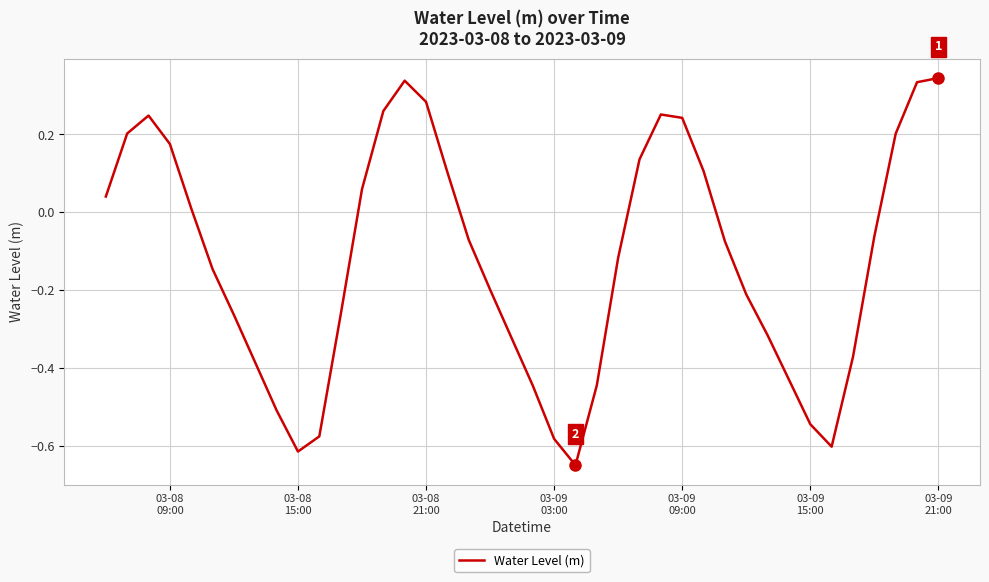

What is the difference between the maximum and minimum values?

1.0